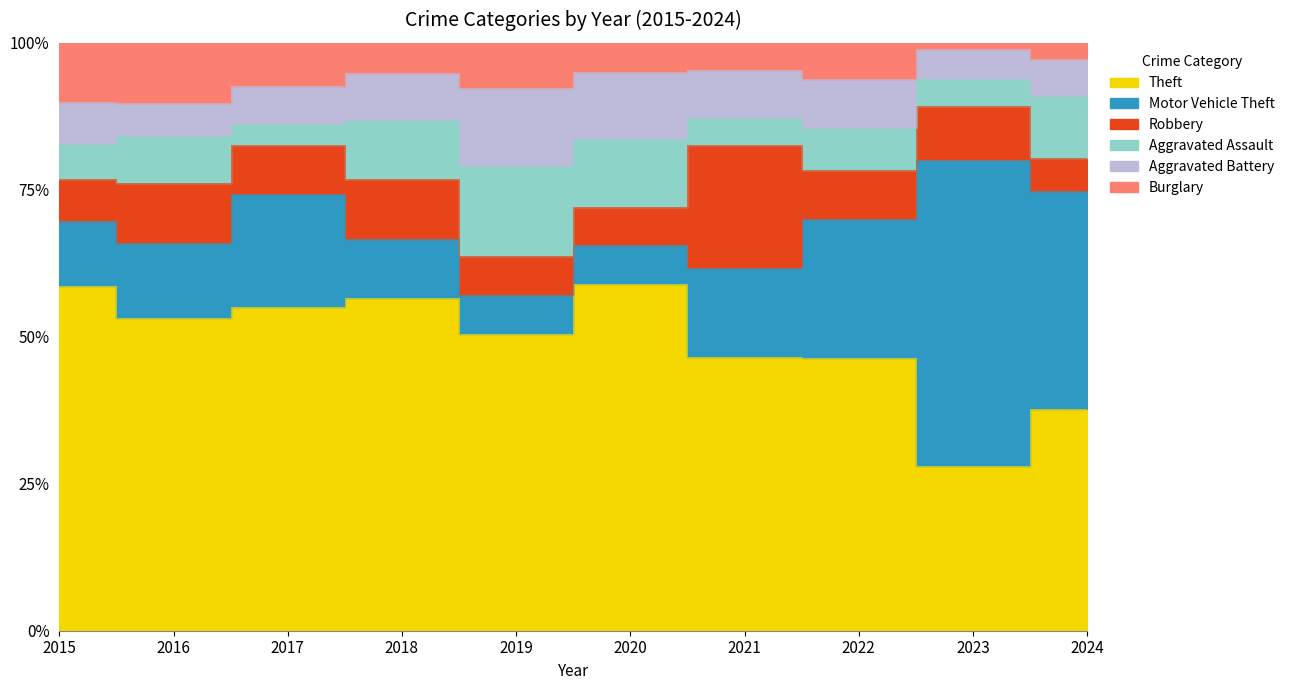

What is the highest value of the Burglary series?

13